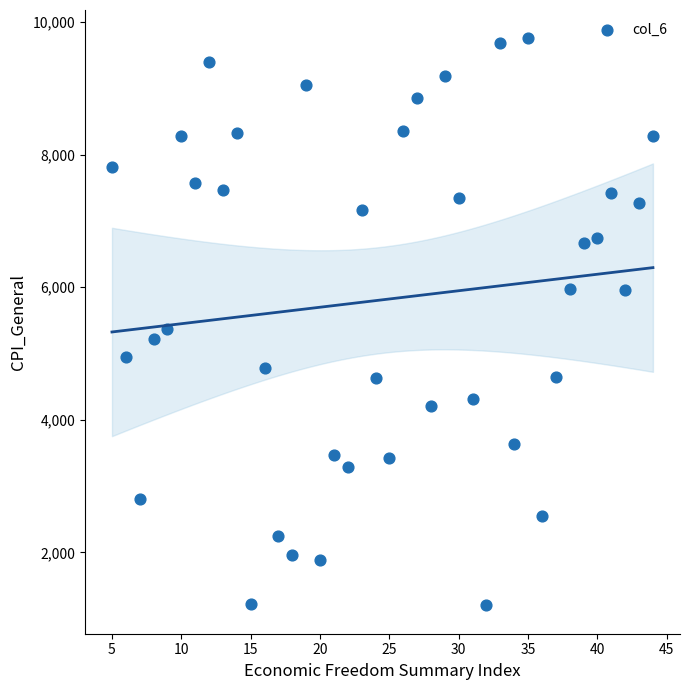

What is the range of X values (max minus min)?

39.0